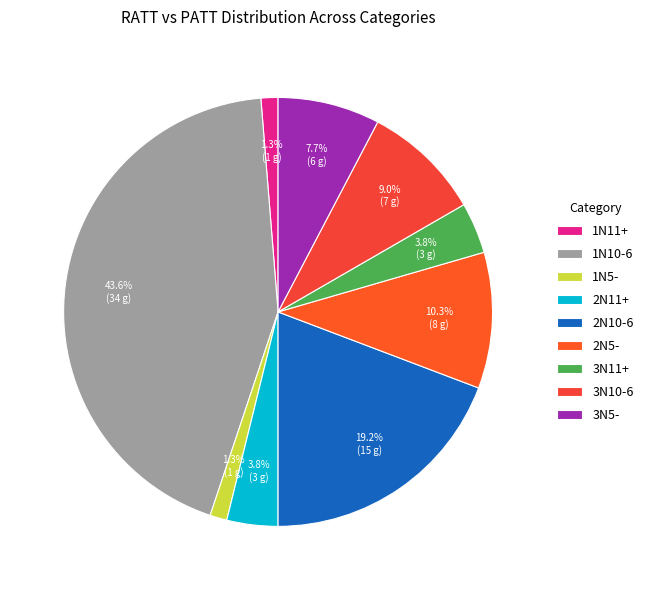

Count the number of slices in the pie.

9